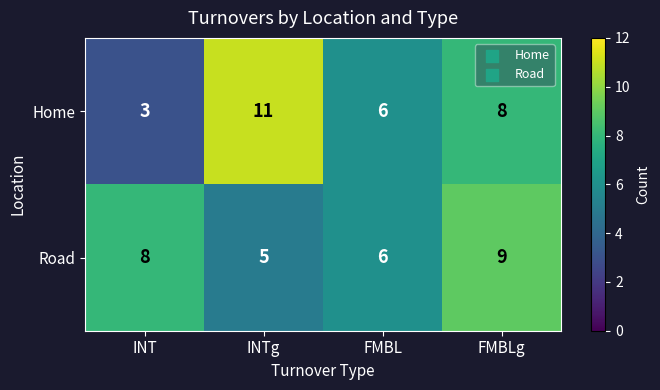

Count the number of data series in this chart.

2